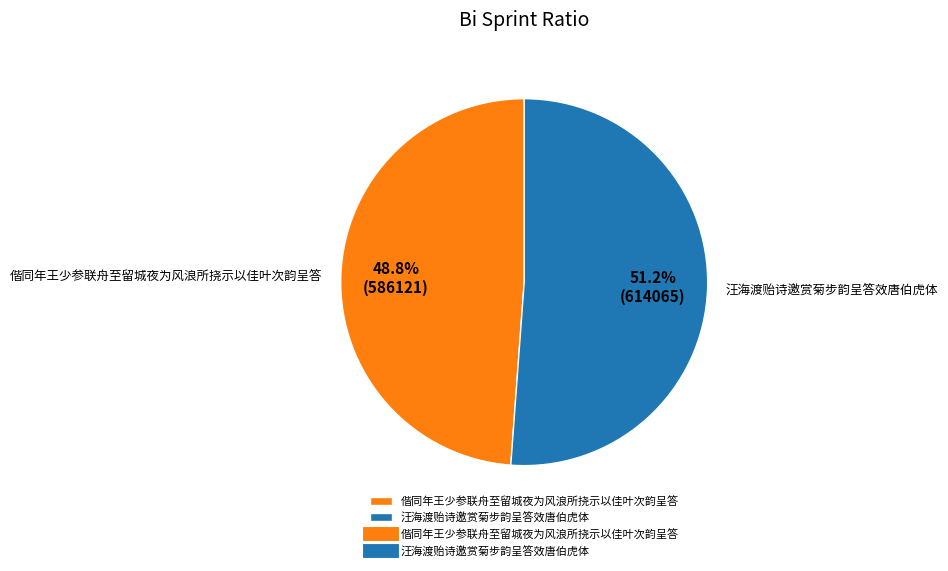

Rank the categories by value from lowest to highest.

偕同年王少参联舟至留城夜为风浪所挠示以佳叶次韵呈答, 汪海渡贻诗邀赏菊步韵呈答效唐伯虎体